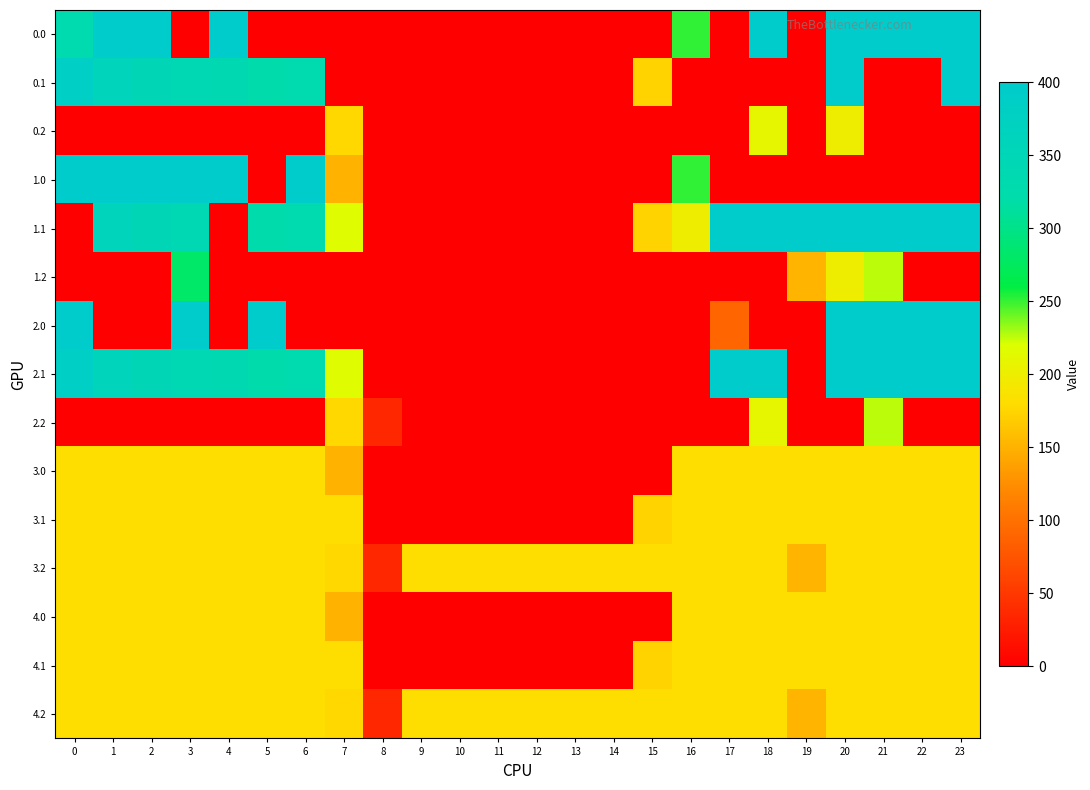

Count the number of data series in this chart.

15